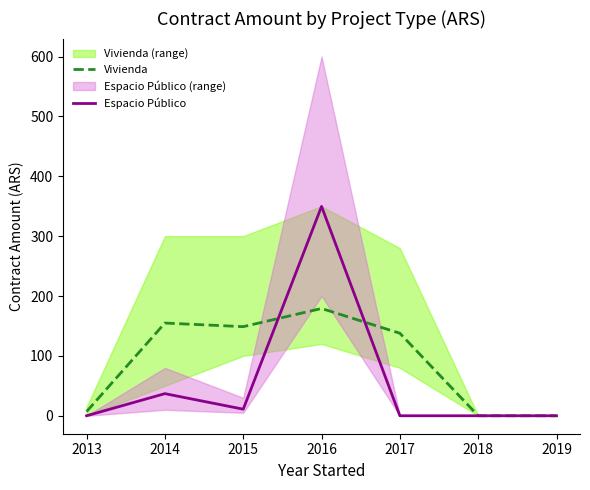

True or false: Vivienda has more than 1 interior local peaks.

True